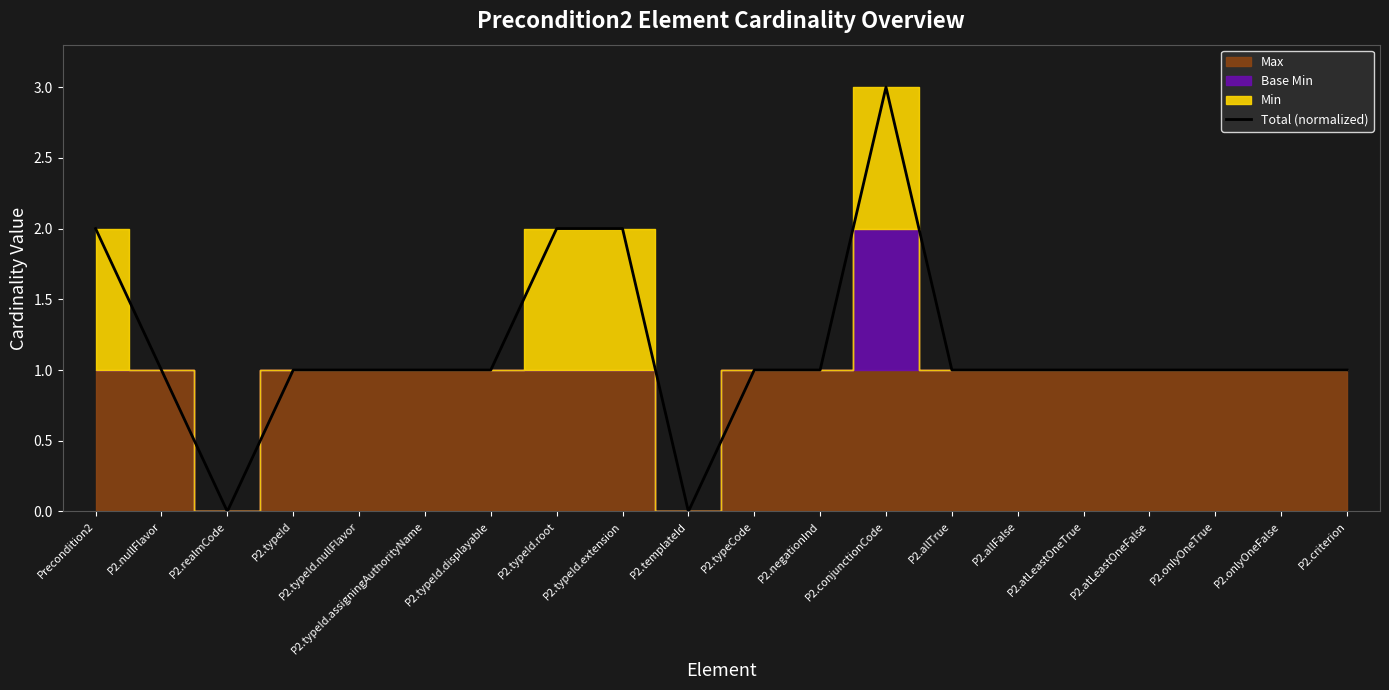

What is the average value?

1